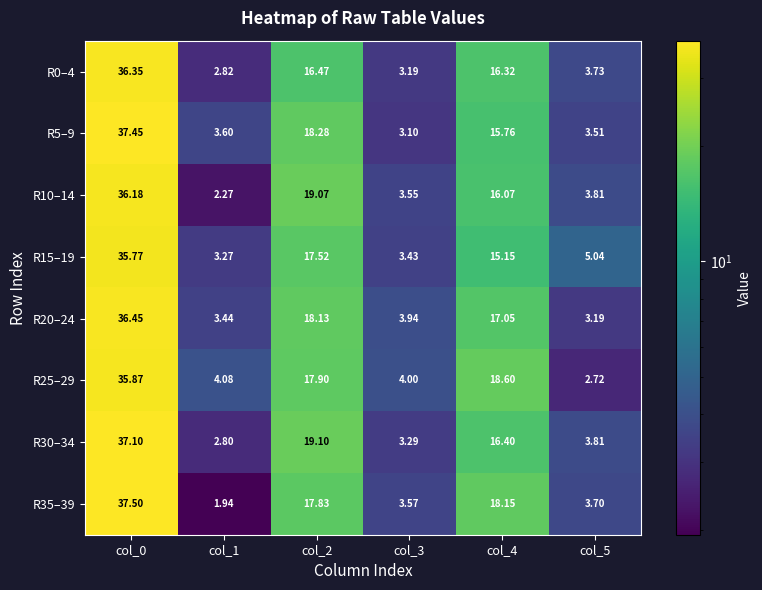

What is the spread (max minus min) of values at col_5?

2.3